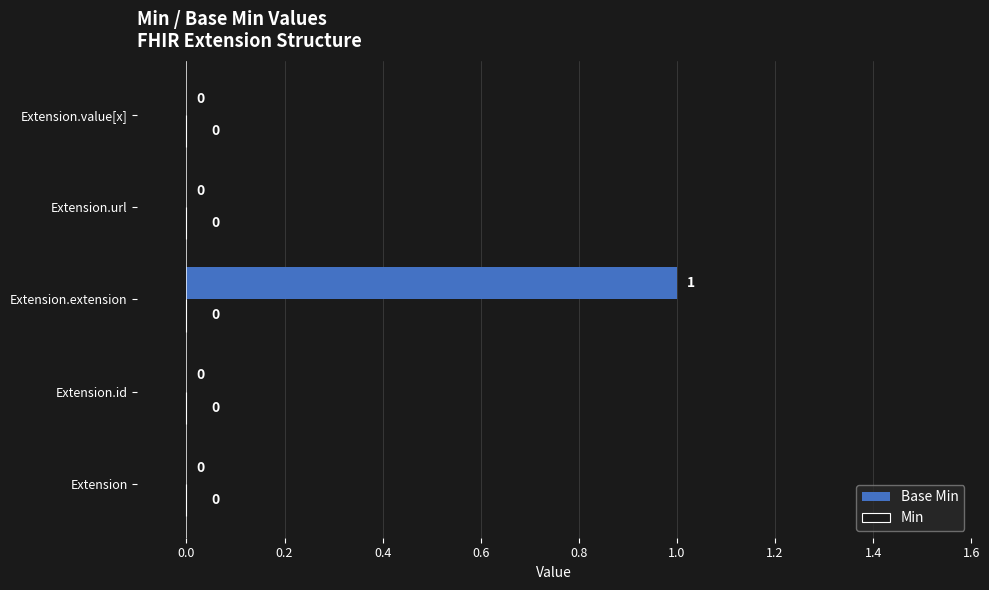

Which label corresponds to the largest value in the chart?

Extension.extension